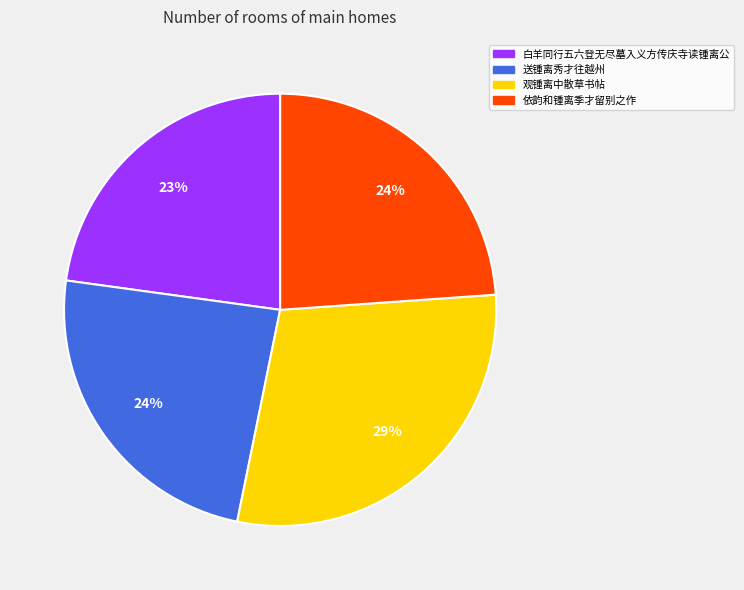

Count the number of slices in the pie.

4